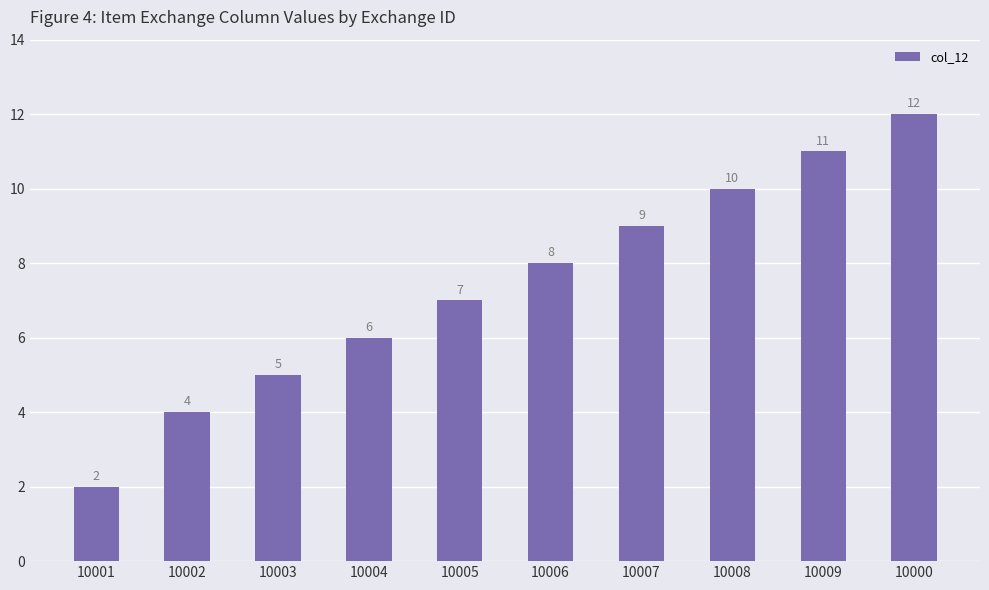

Which label corresponds to the largest value in the chart?

10000